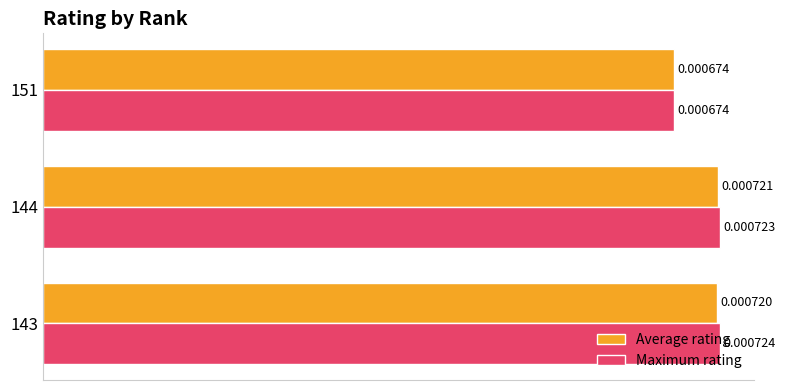

At 143, list the series in order from largest to smallest.

Maximum rating, Average rating